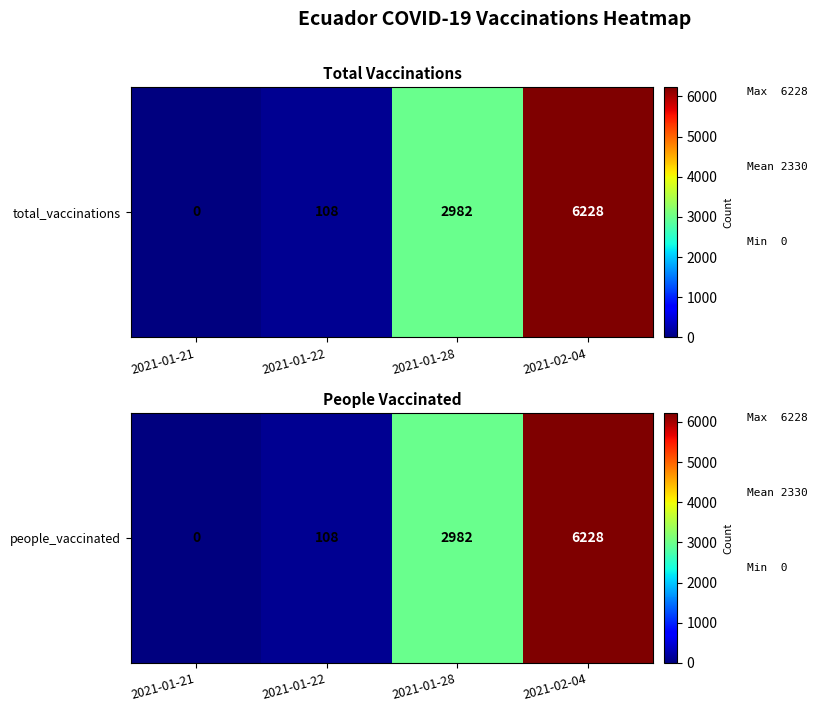

Is it true that the value at 2021-01-28 is 649?

False